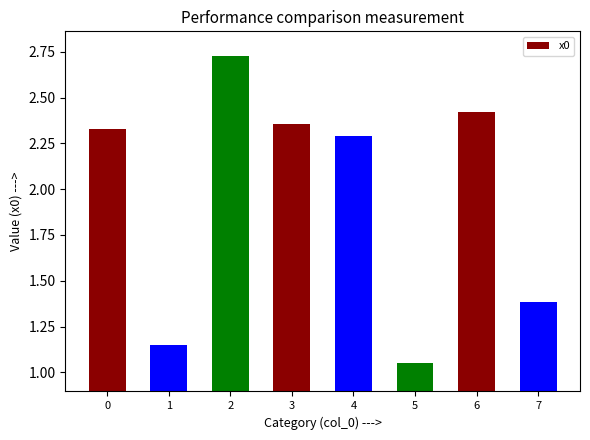

What is the average value?

2.0